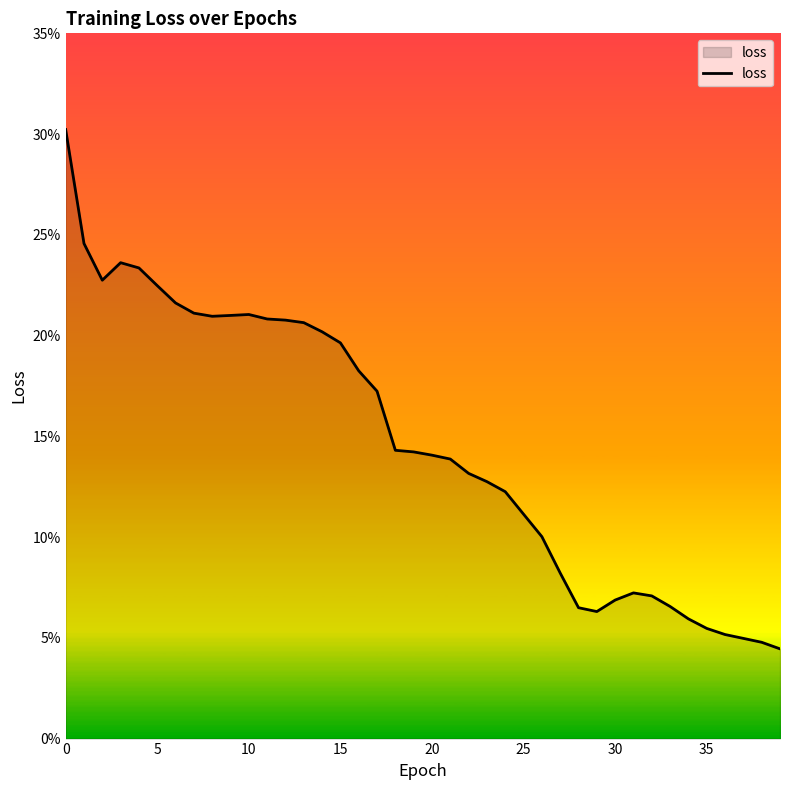

Count the values in the range 0 to 1.

40